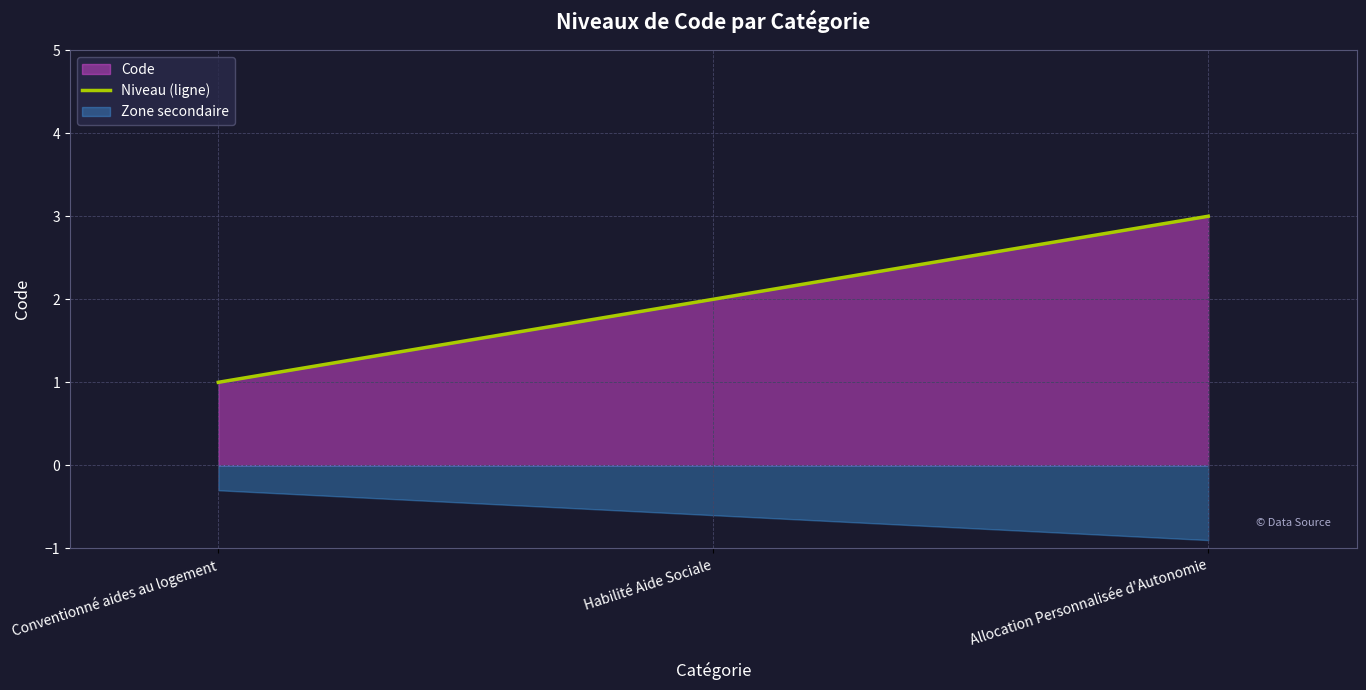

Between Habilité Aide Sociale and Allocation Personnalisée d'Autonomie, which is larger?

Allocation Personnalisée d'Autonomie